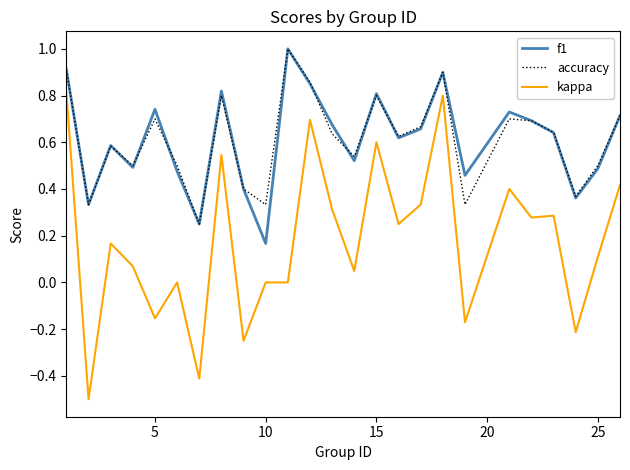

True or false: kappa and f1 intersect in this chart.

False